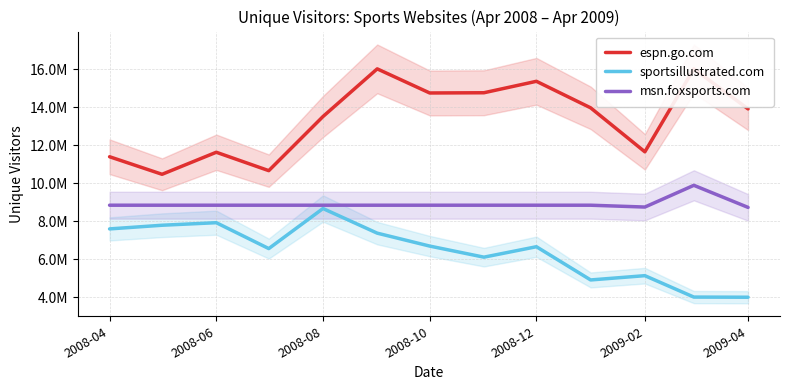

What is the average value of the espn.go.com series?

13398268